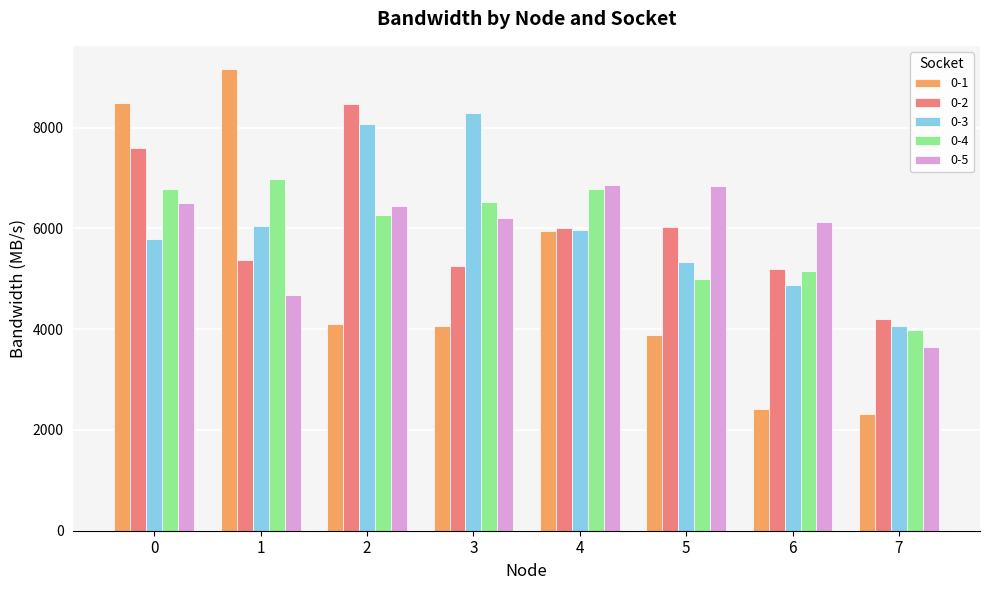

The 0-4 series shows 6787.7 at 4. True or false?

True